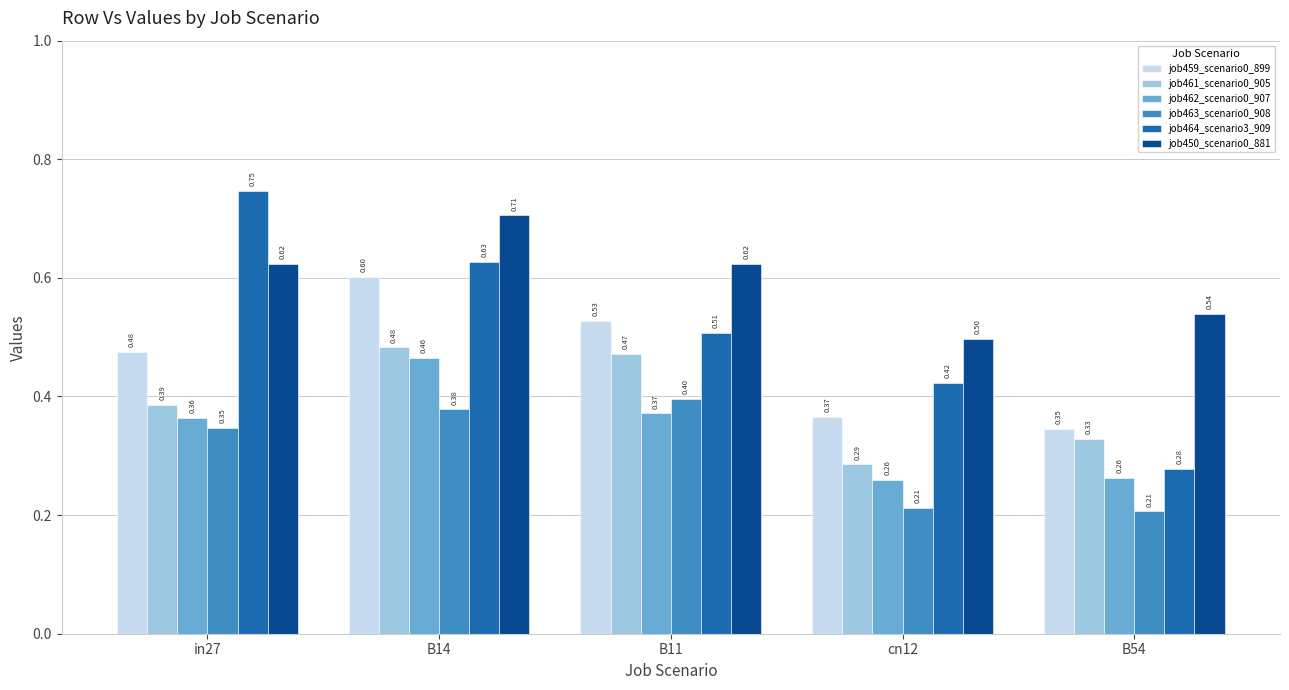

Are the bars grouped side by side (vs. stacked)?

Yes